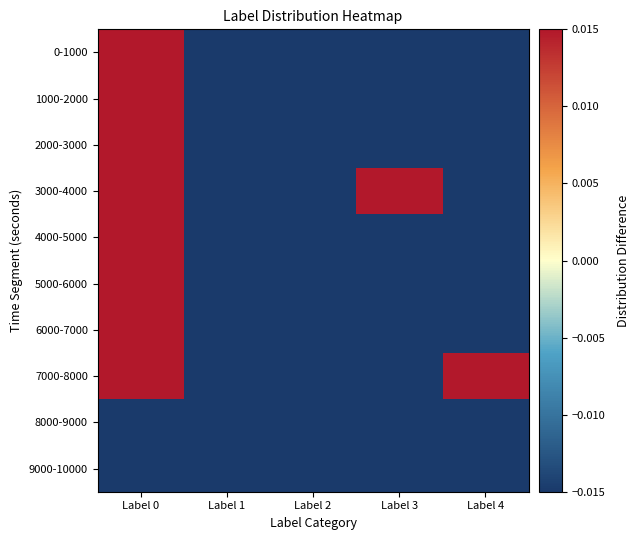

What is the greatest value displayed?

0.8